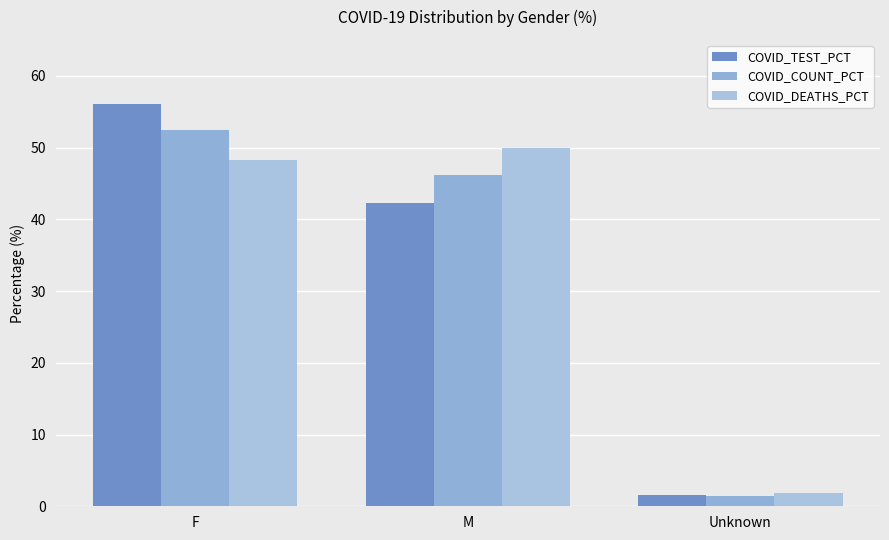

Count the number of categories in the chart.

3